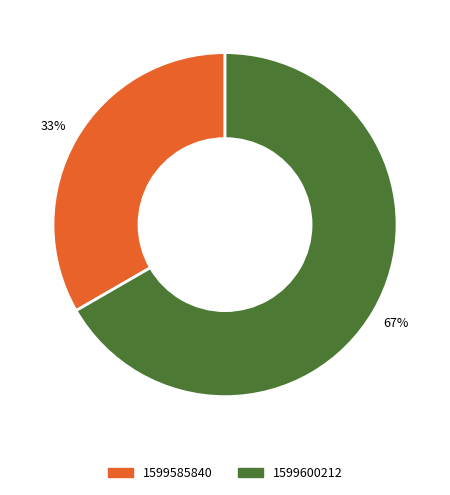

Which category has the smallest portion of the pie?

1599585840